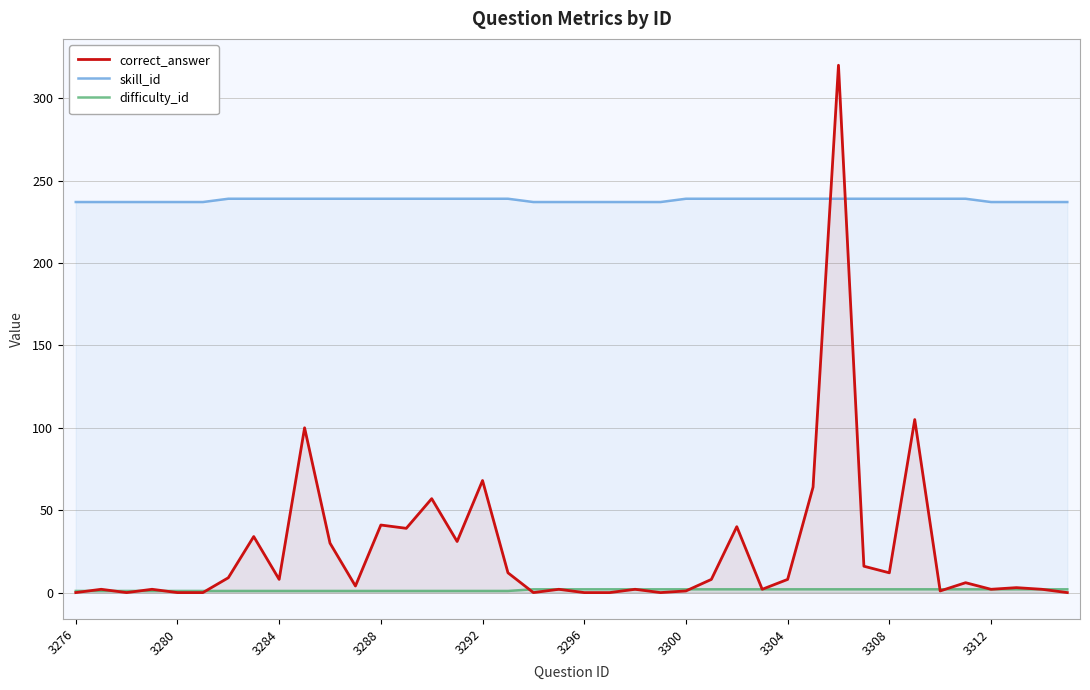

Rank the series at 3288 from highest to lowest value.

skill_id, correct_answer, difficulty_id